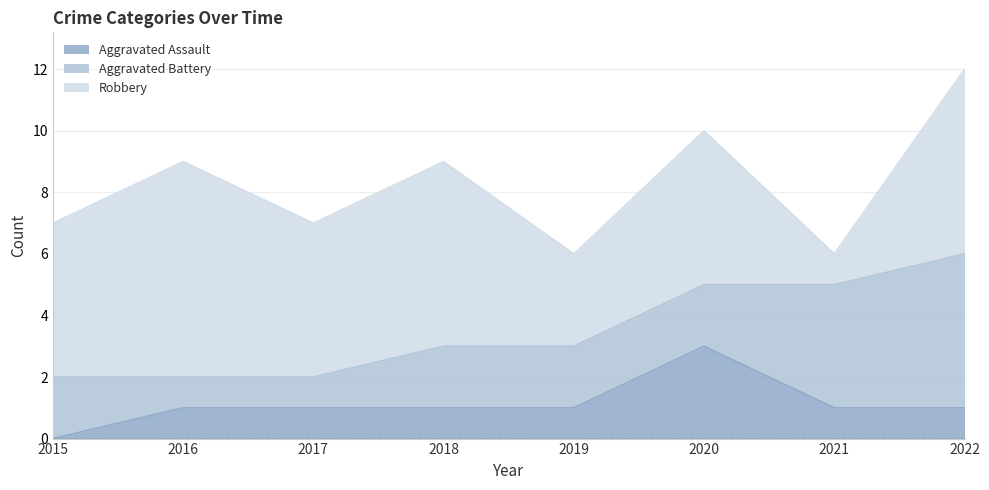

How many series are shown in this chart?

3